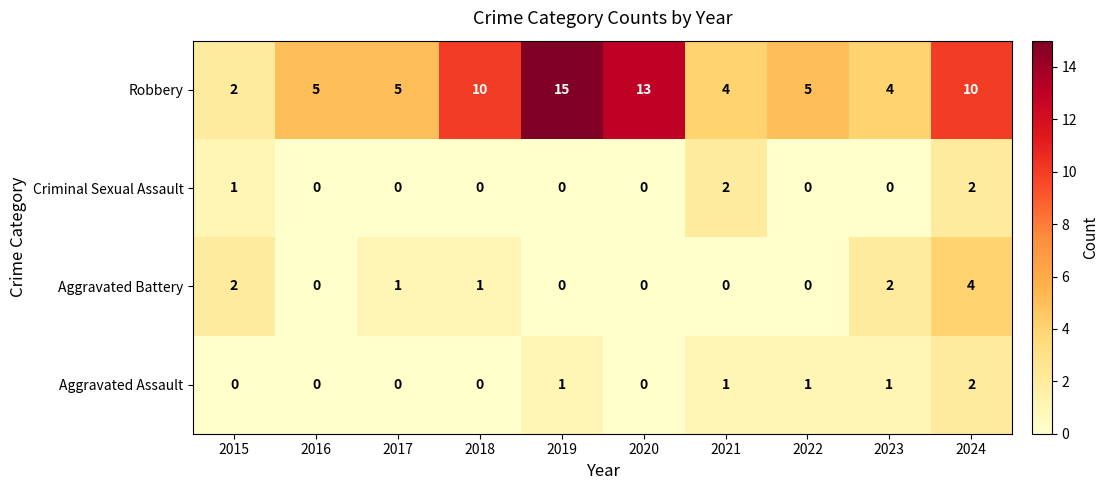

Count the Aggravated Assault values in the range 0 to 1.

9